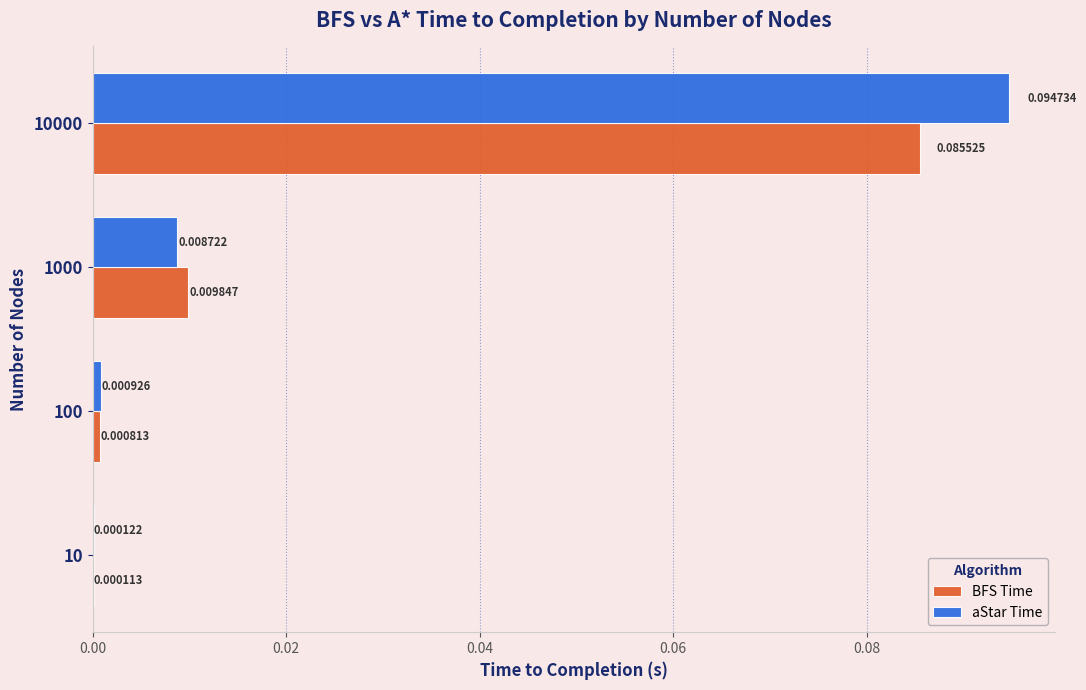

Which series has the largest total across all categories?

aStar Time